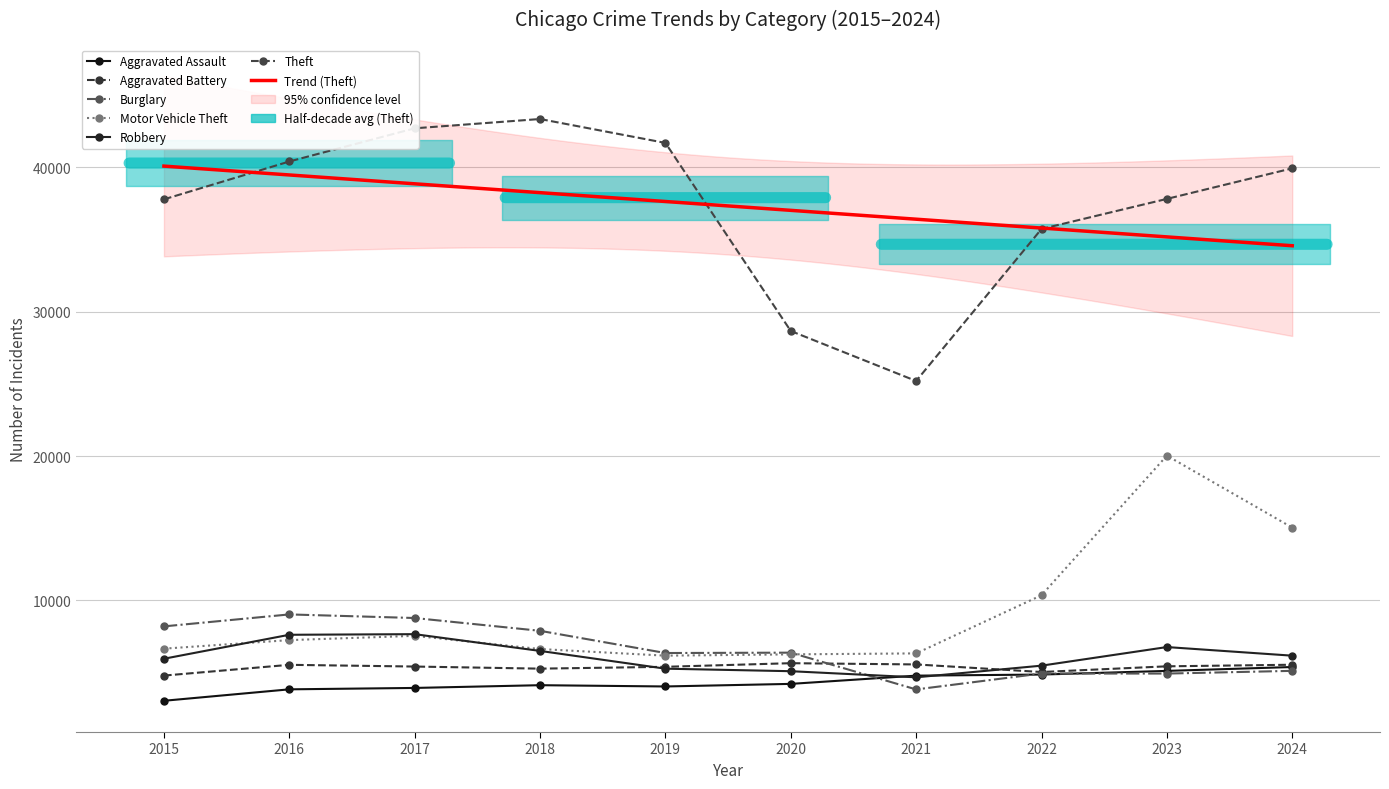

Which series has the widest spread of values?

Theft